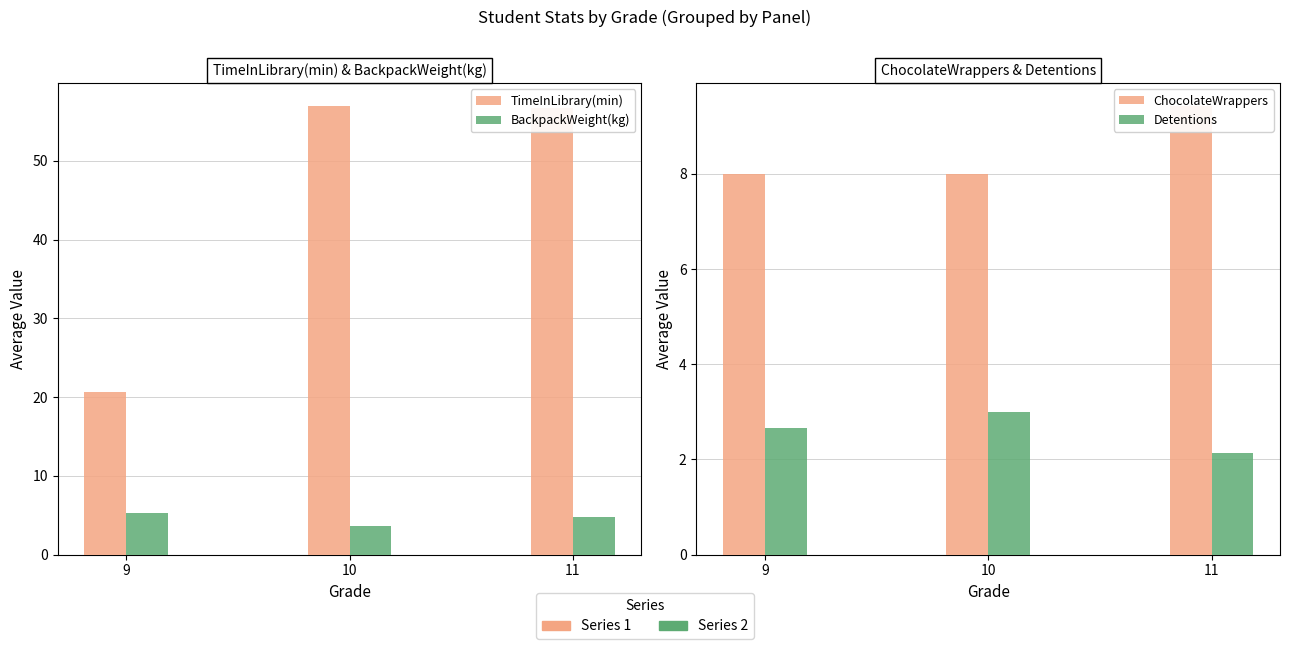

Count the Detentions values in the range 2 to 3.

3